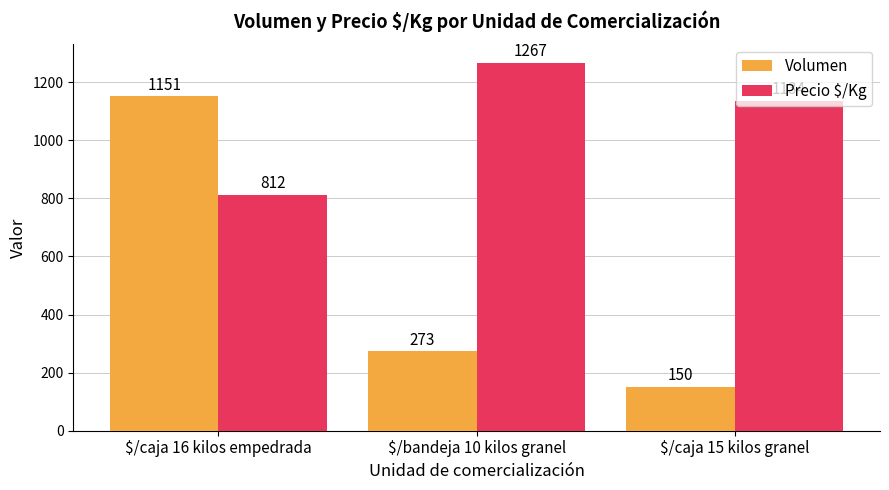

What position from the right is $/caja 15 kilos granel?

1